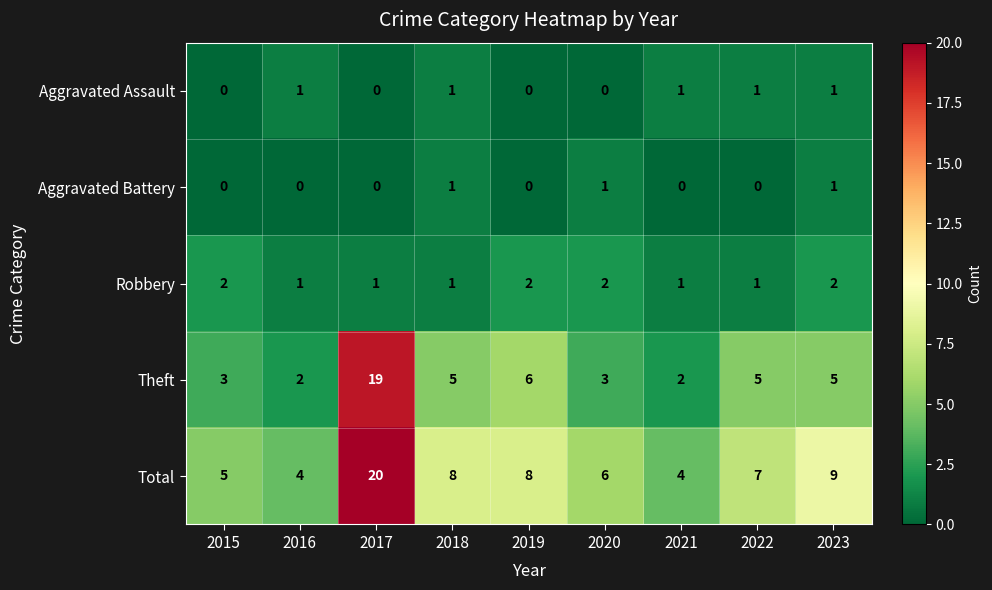

What is the sum of the Total values at 2023 and 2021?

13